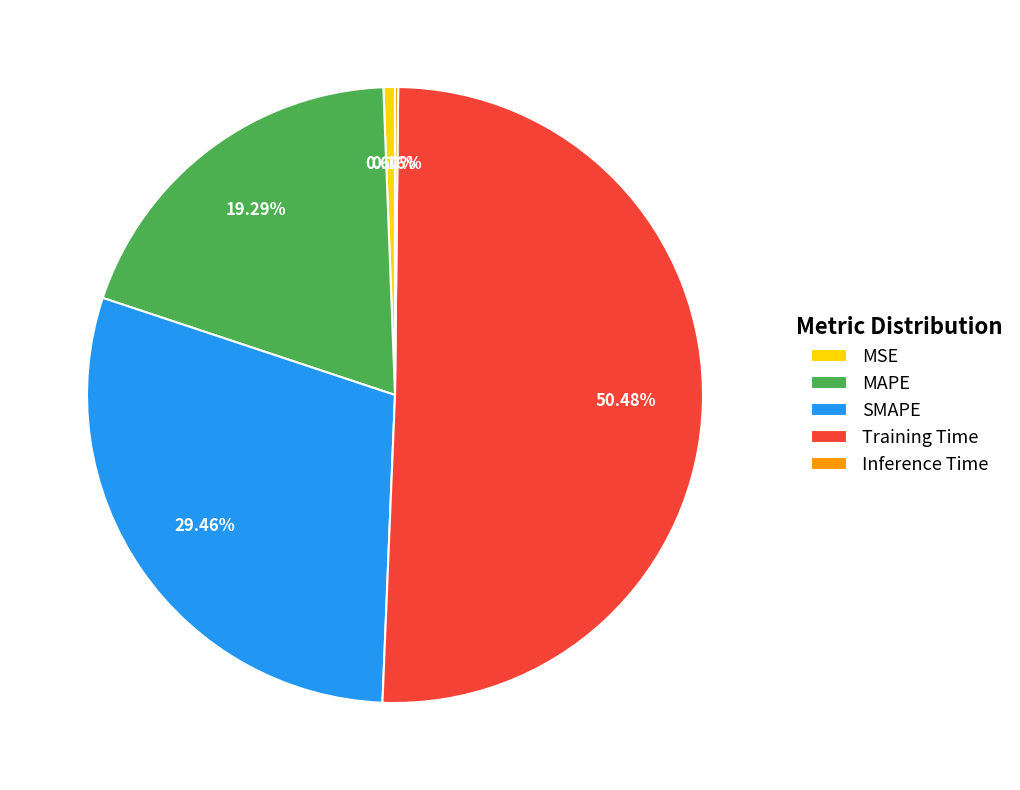

What percentage is the Training Time slice, to the nearest percent?

50%